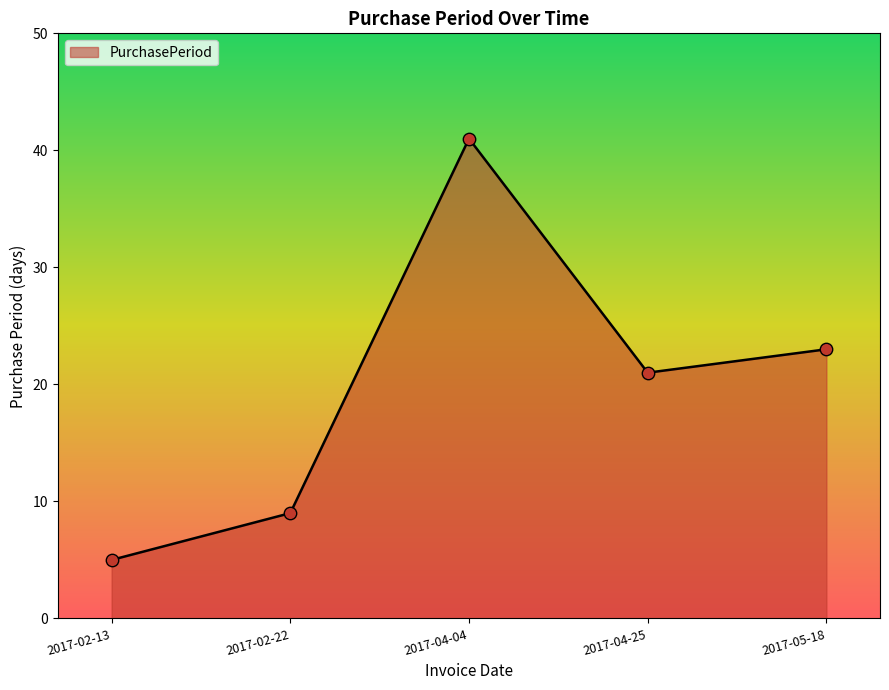

What is the ratio of the value at 2017-02-13 to the value at 2017-02-22?

0.6